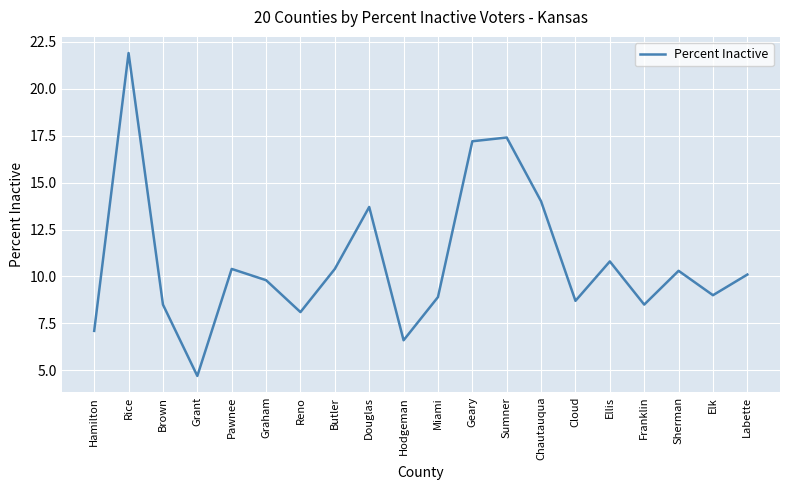

Reading left to right, extract all data points from this chart.

7.1	21.9	8.5	4.7	10.4	9.8	8.1	10.4	13.7	6.6	8.9	17.2	17.4	14.0	8.7	10.8	8.5	10.3	9.0	10.1